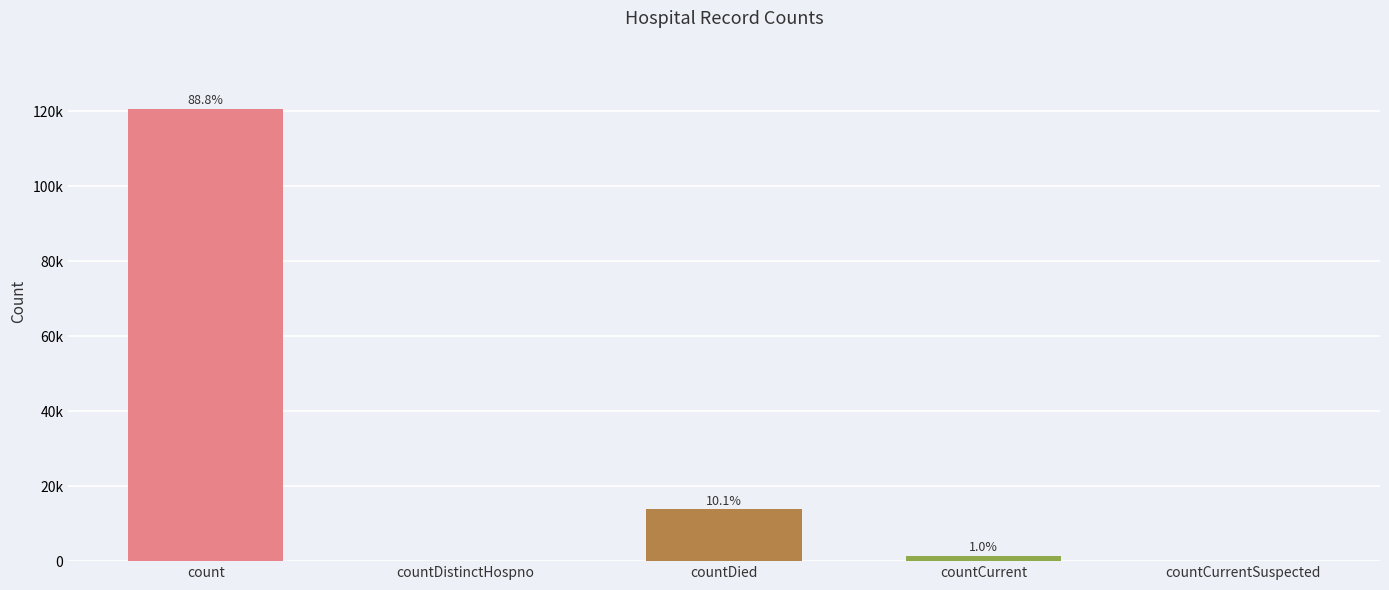

Where is the data nearest to the value 60368?

countDied